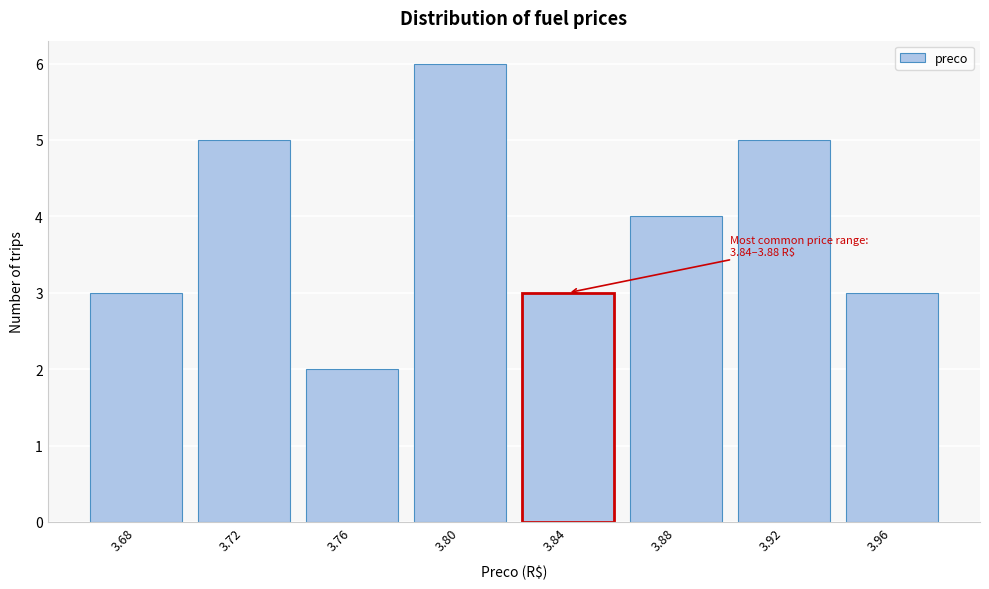

Reading right to left, what are all the values shown in this chart?

3.96=3	3.92=5	3.88=4	3.84=3	3.80=6	3.76=2	3.72=5	3.68=3